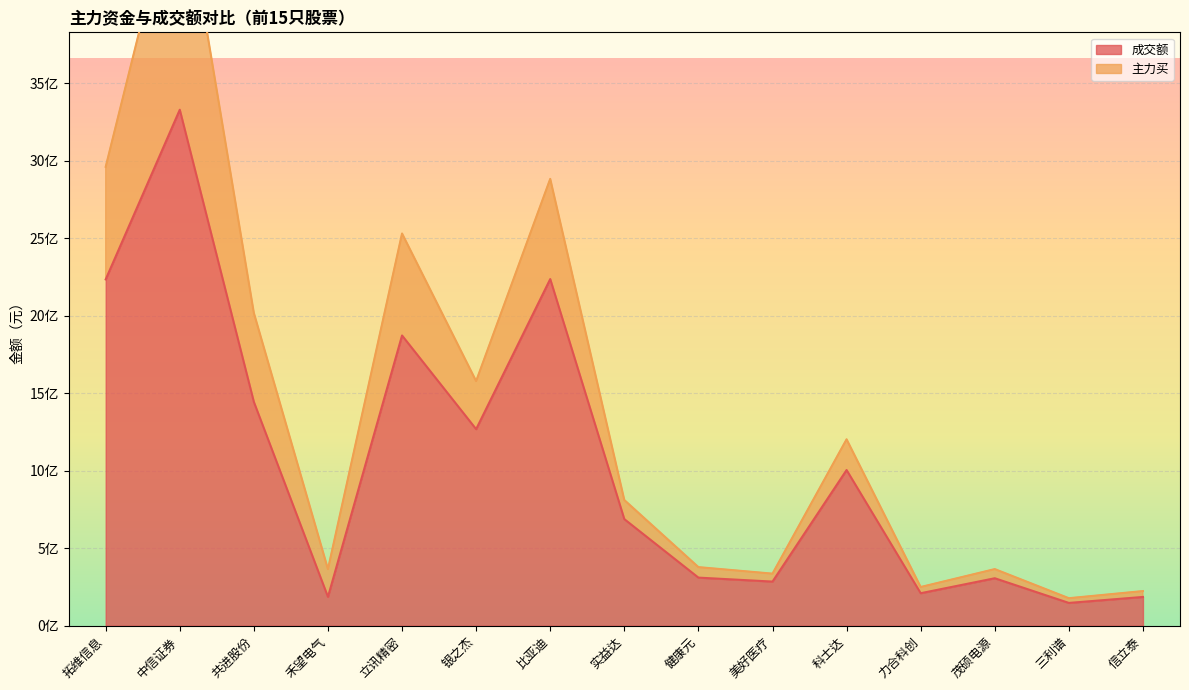

The chart shows a value of 147097561 at 三利谱. True or false?

True